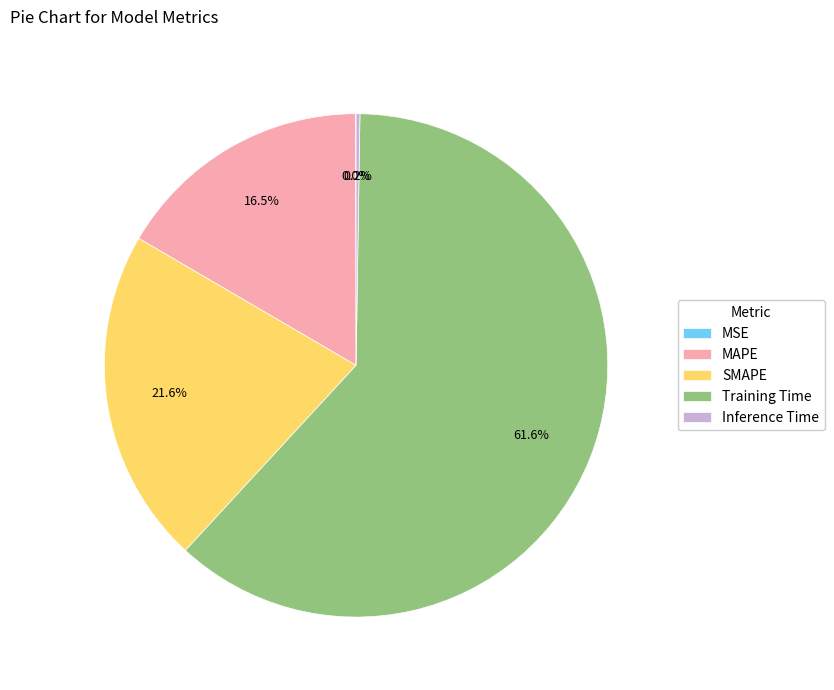

Approximately how many times larger is the value at MAPE compared to Training Time?

0.3